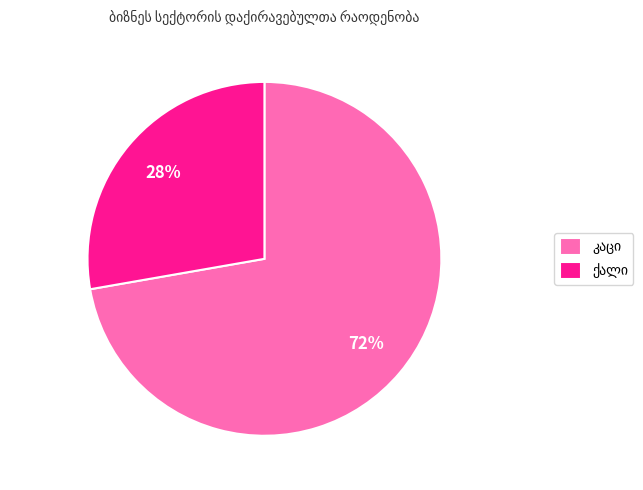

To the nearest percent, what is the average slice percentage?

50%